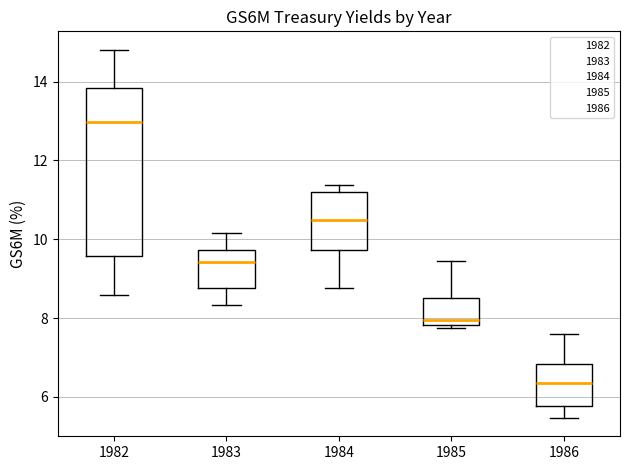

Which box's median line is the lowest?

1986